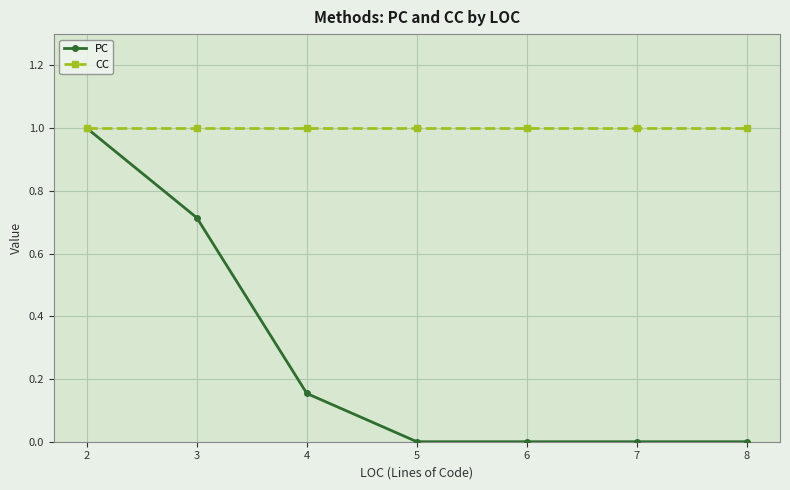

What is the difference between the maximum and minimum values in the PC series?

1.0